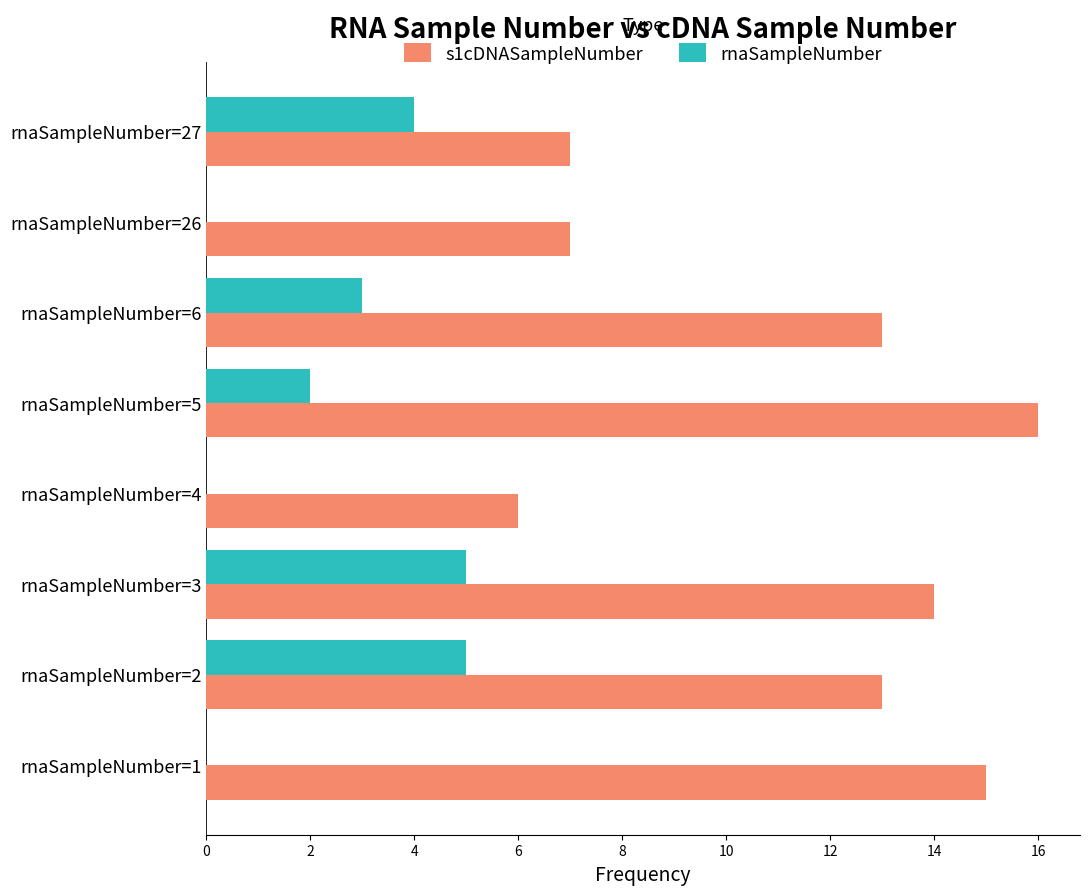

At which category is the sum across all series the highest?

rnaSampleNumber=3